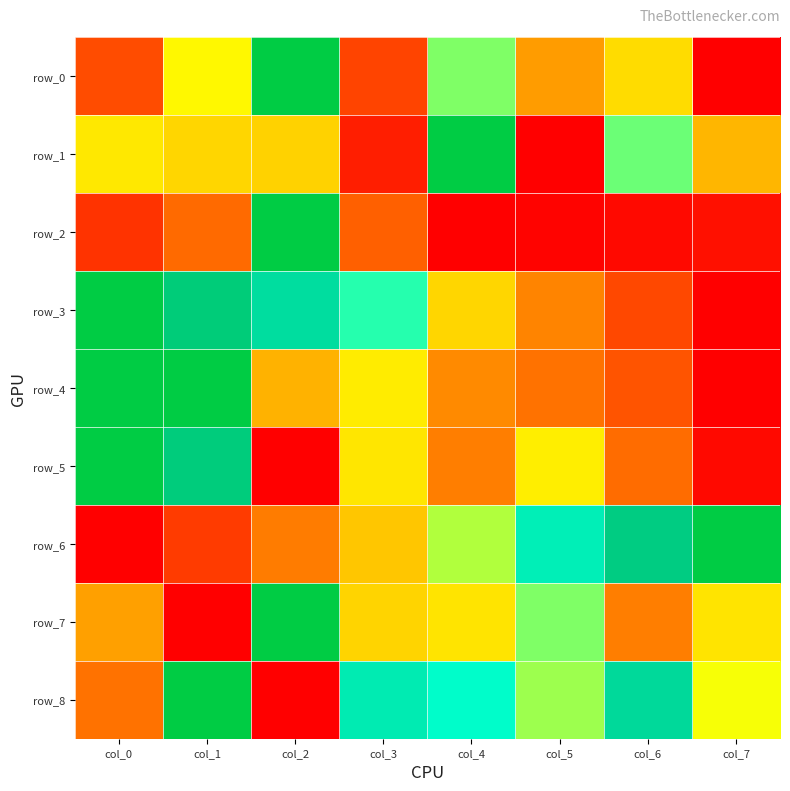

Which series has the largest range (max minus min)?

row_0